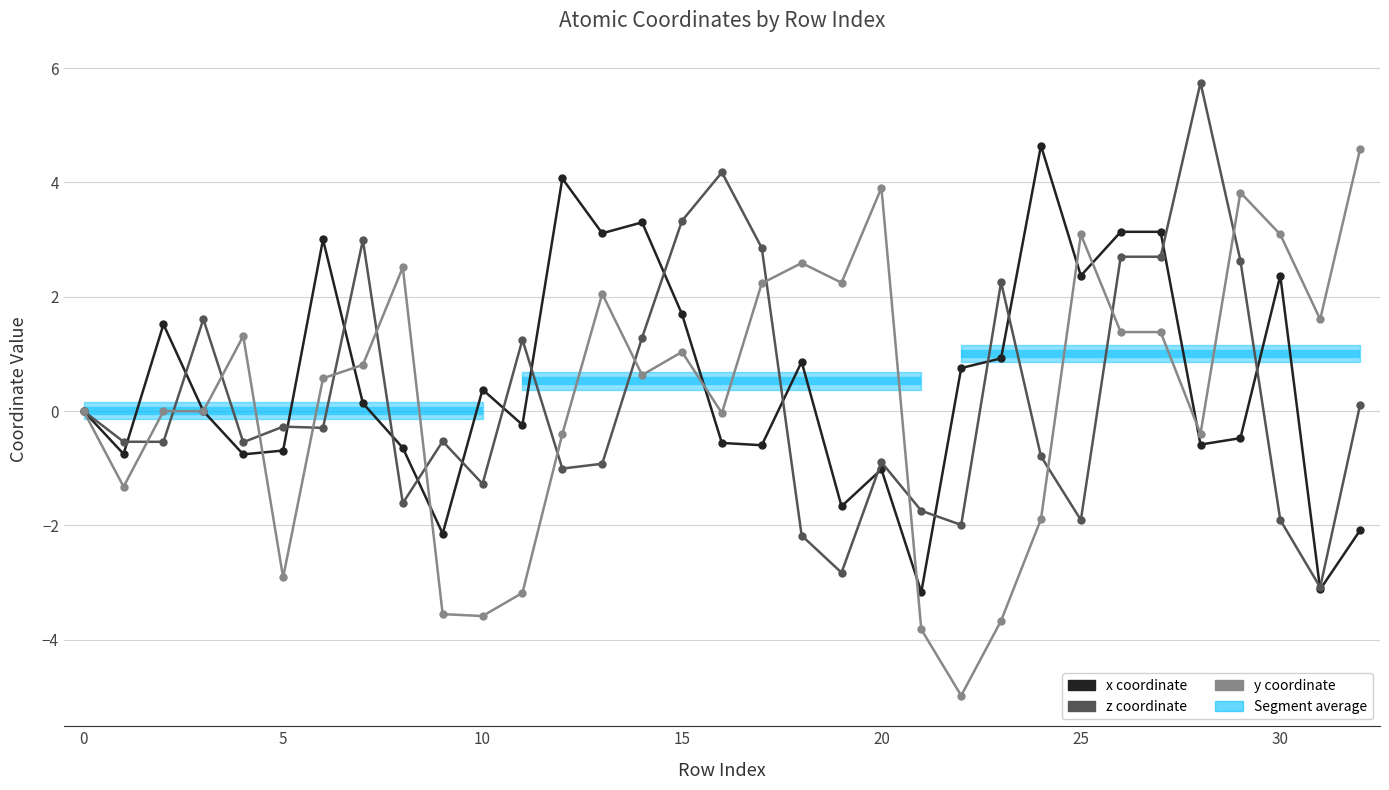

Where is z coordinate nearest to the value 1?

11